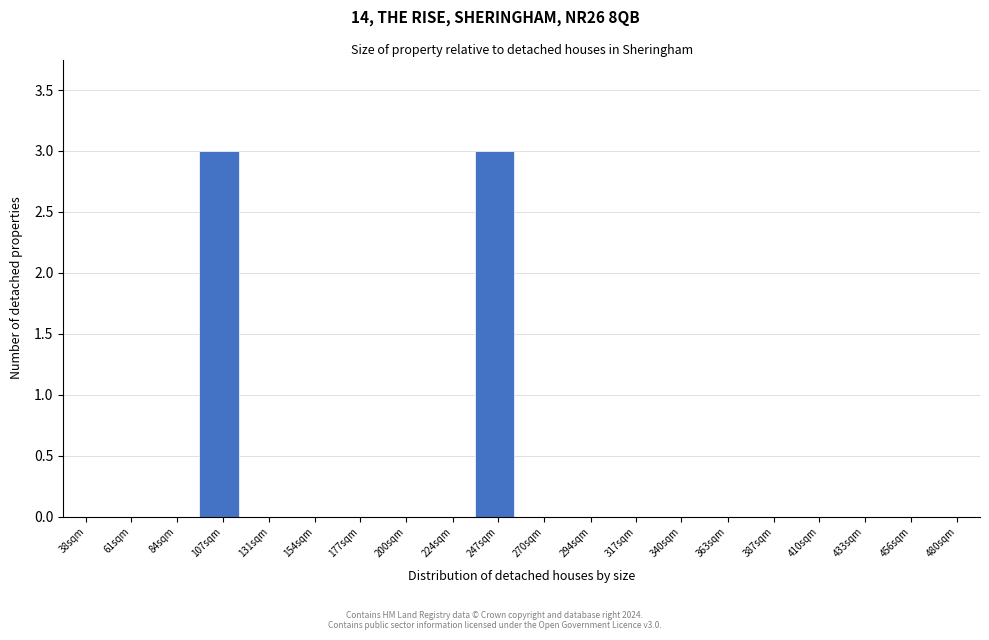

Reading right to left, extract all data points from this chart.

480sqm=0	456sqm=0	433sqm=0	410sqm=0	387sqm=0	363sqm=0	340sqm=0	317sqm=0	294sqm=0	270sqm=0	247sqm=3	224sqm=0	200sqm=0	177sqm=0	154sqm=0	131sqm=0	107sqm=3	84sqm=0	61sqm=0	38sqm=0